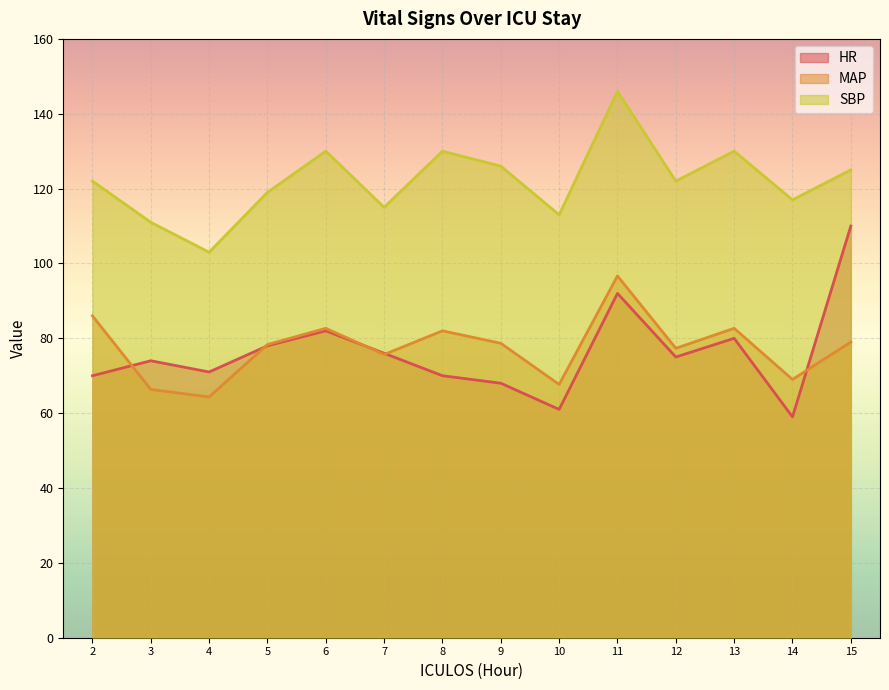

List the series in order of their peak value, lowest first.

MAP, HR, SBP